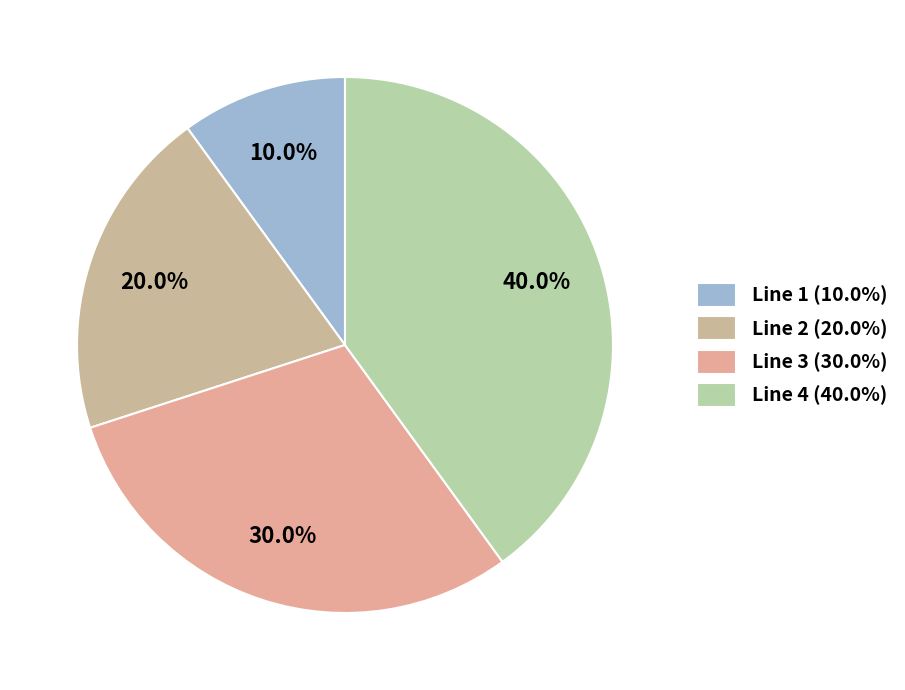

What percentage is the Line 3 slice, to the nearest percent?

30%